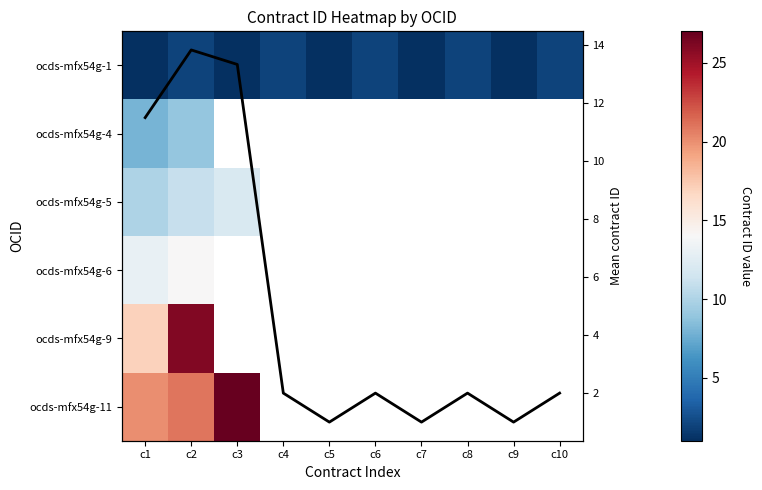

What is the highest value of the ocds-mfx54g-1 series?

2.0